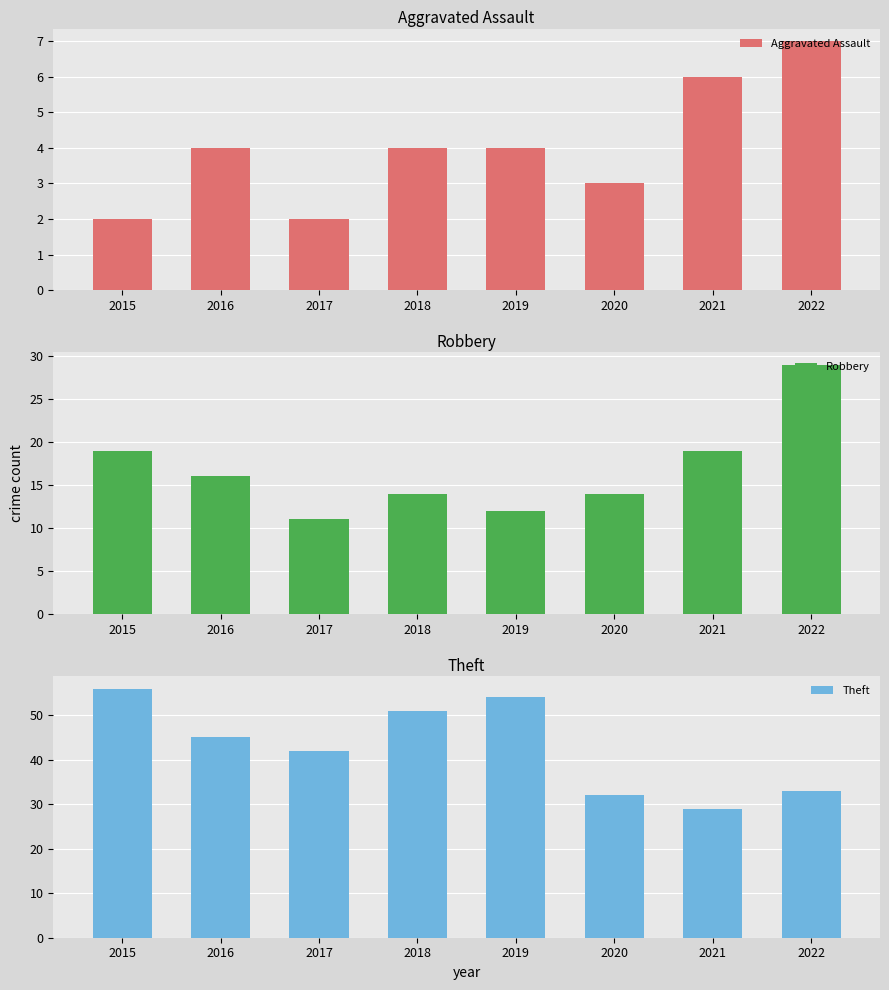

What are all the series names shown in the legend?

Aggravated Assault, Robbery, Theft